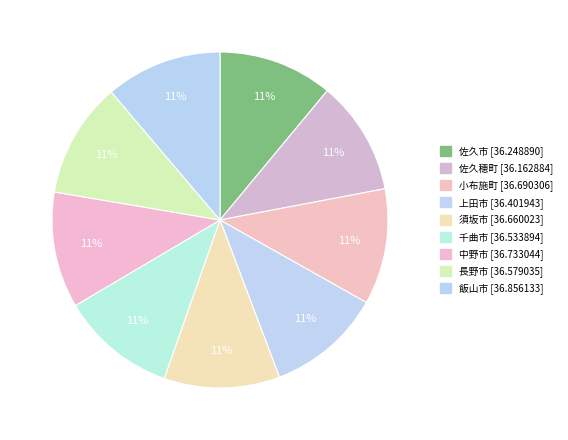

How many segments does this pie chart have?

9